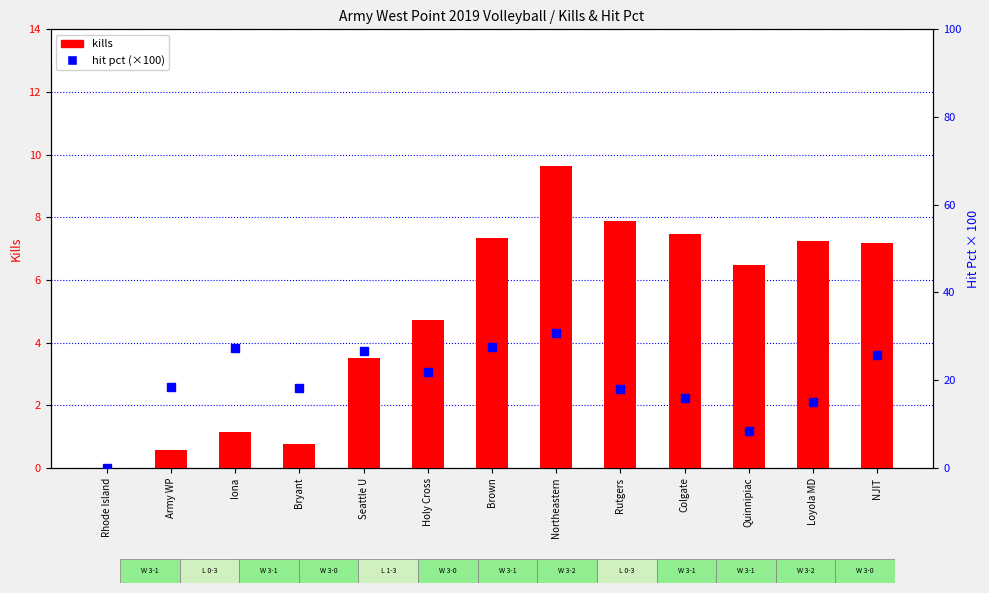

Is it true that hit pct (×100) equals 0.0 at Rhode Island?

True